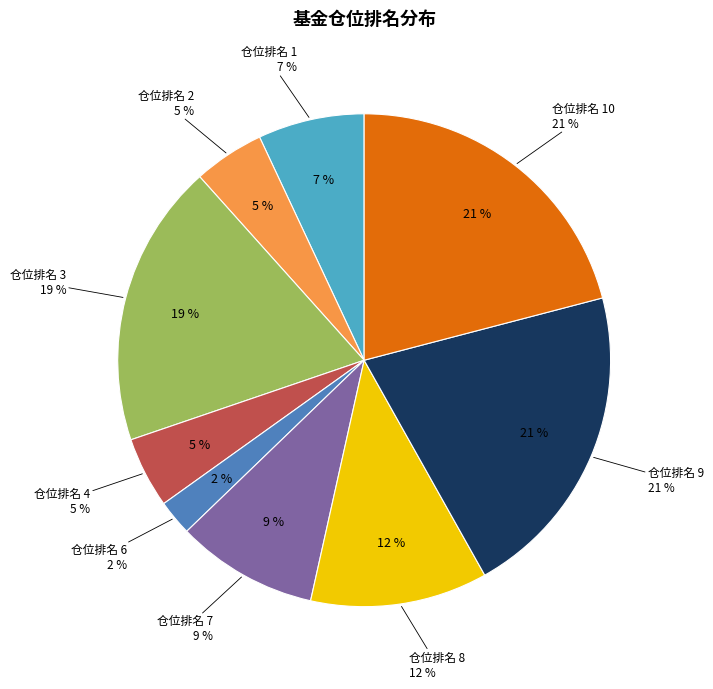

Is it true that 9 is 10% of the pie?

False